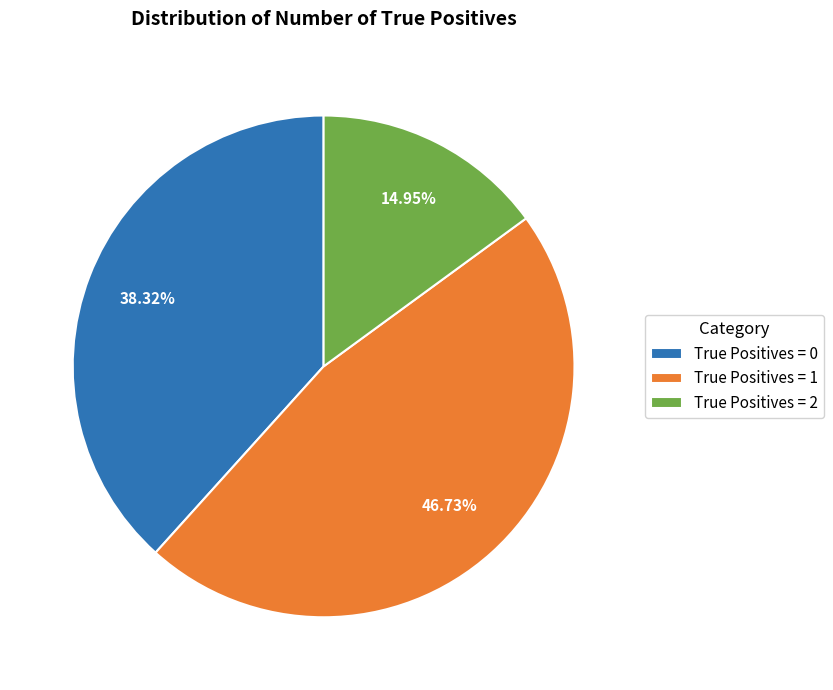

Do True Positives = 0 and True Positives = 2 together represent more than half of the pie?

Yes